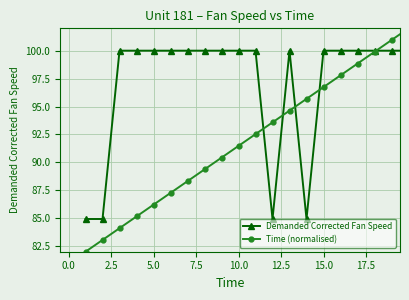

Reading left to right, what are all the values shown in this chart?

Demanded Corrected Fan Speed: 84.9	84.9	100.0	100.0	100.0	100.0	100.0	100.0	100.0	100.0	100.0	84.9	100.0	84.9	100.0	100.0	100.0	100.0	100.0	100.0
Time (normalised): 82.0	83.1	84.1	85.2	86.2	87.3	88.3	89.4	90.4	91.5	92.5	93.6	94.6	95.7	96.7	97.8	98.8	99.9	100.9	102.0